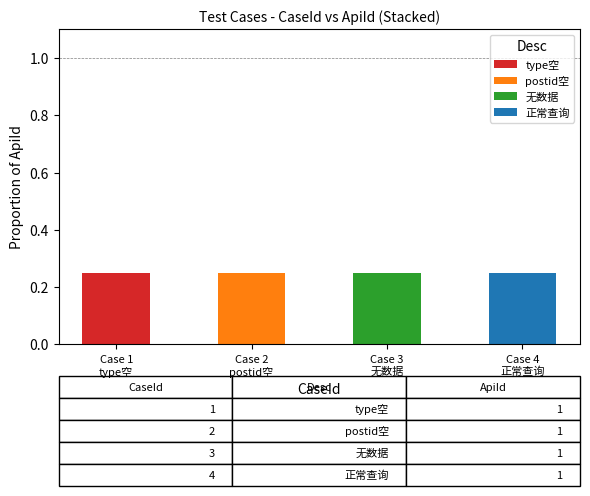

What is the difference between the maximum and minimum values in the 无数据 series?

0.2